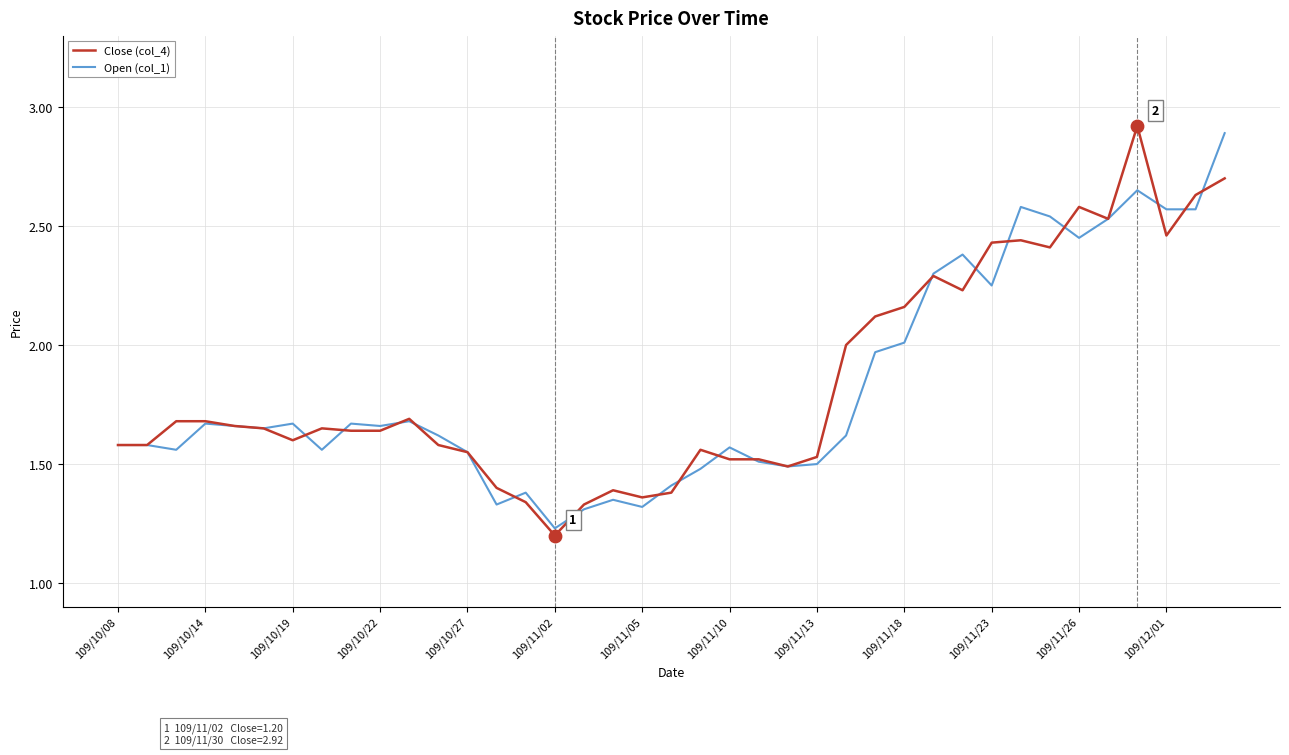

What are all the series names shown in the legend?

Close (col_4), Open (col_1)